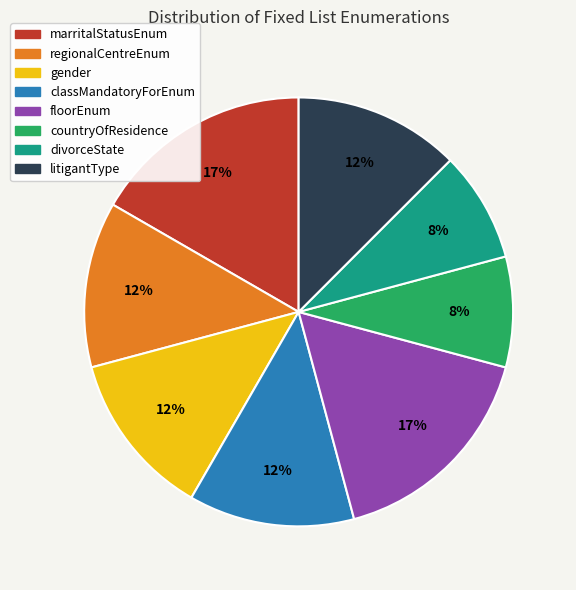

Count the number of slices in the pie.

8